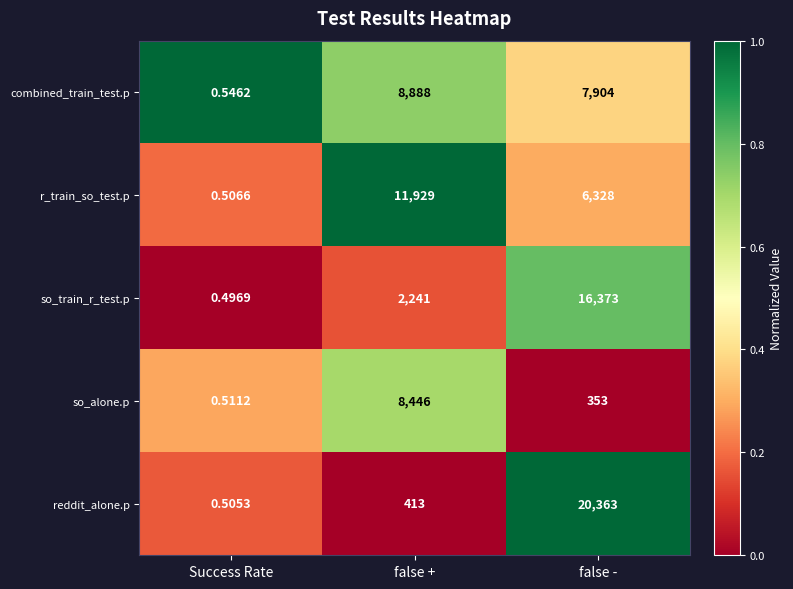

Rank the series by their maximum value, from highest to lowest.

reddit_alone.p, so_train_r_test.p, r_train_so_test.p, combined_train_test.p, so_alone.p